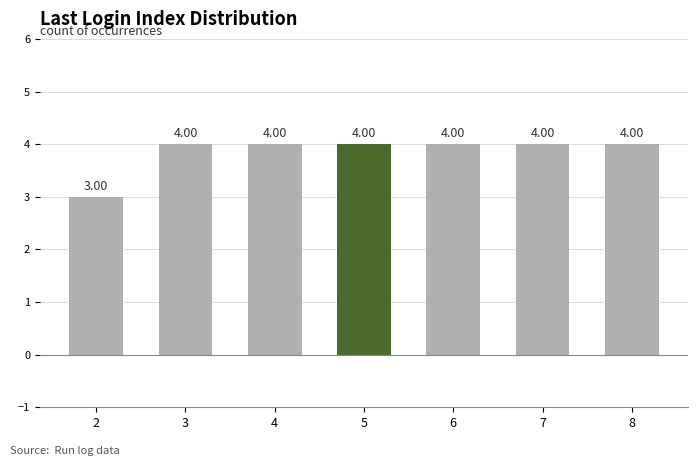

How many categories are shown in the chart?

7